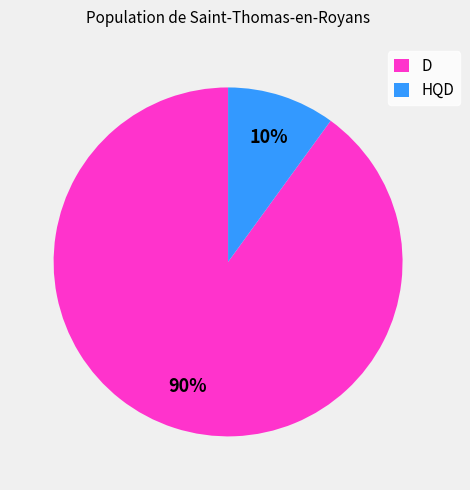

Which has a higher value, HQD or D?

D